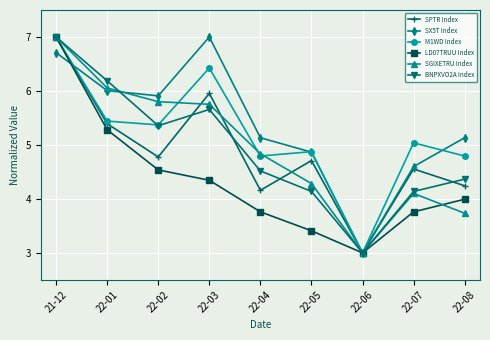

What position from the right is 22-07?

2